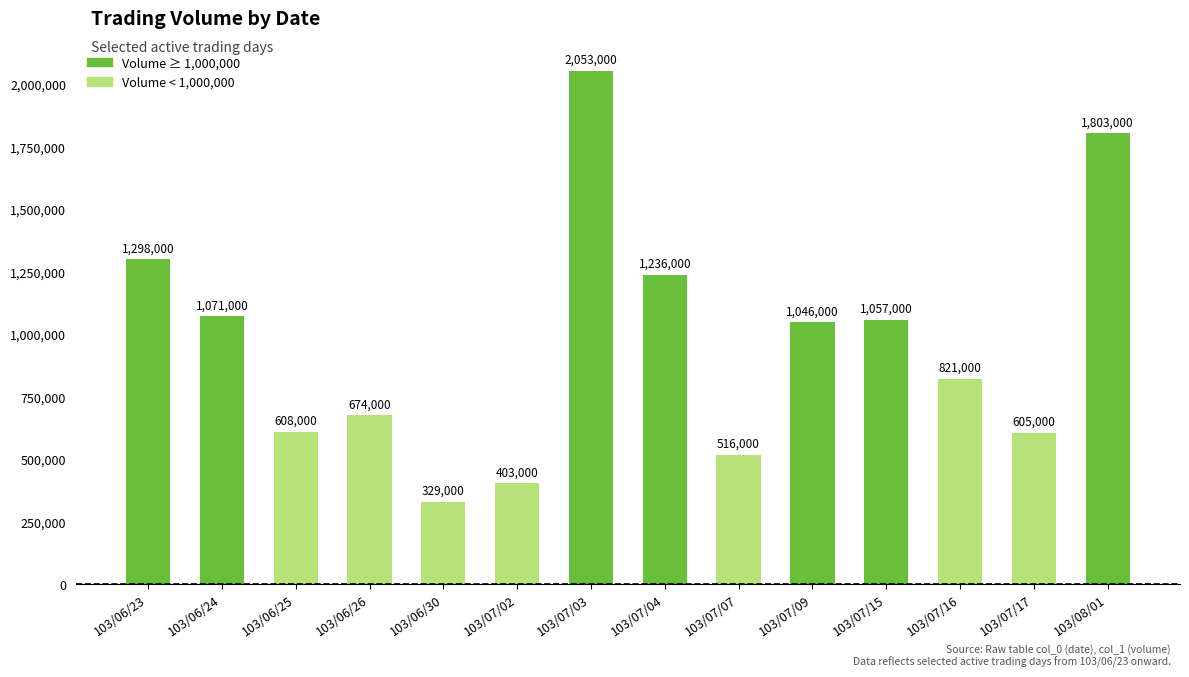

What is the difference between the maximum and second lowest values?

1650000